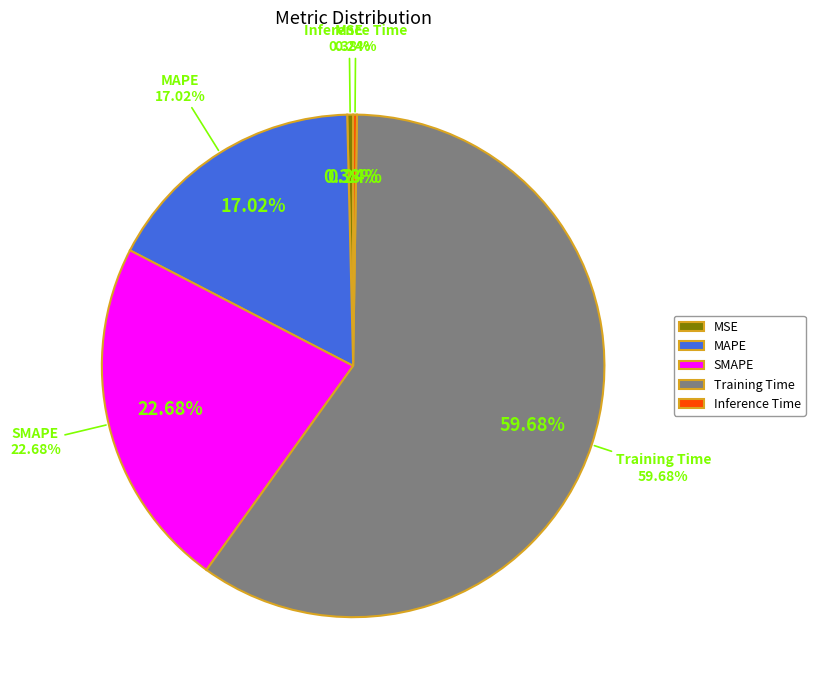

To the nearest percent, what is the difference between the largest and smallest slice percentages?

59%